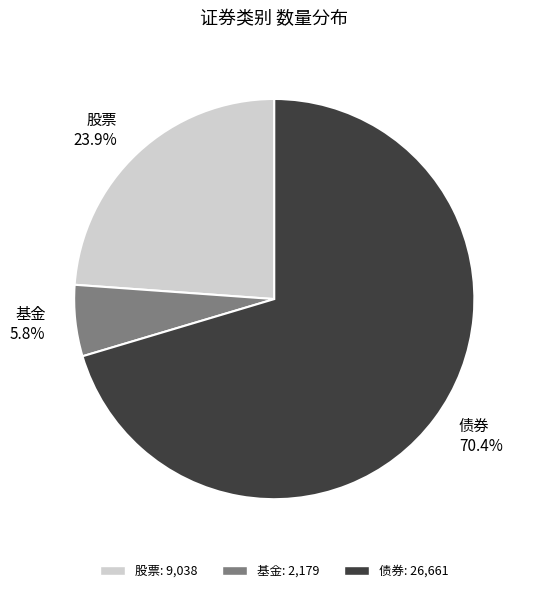

To the nearest percent, what is the difference between the 股票 and 基金 slice percentages?

18%